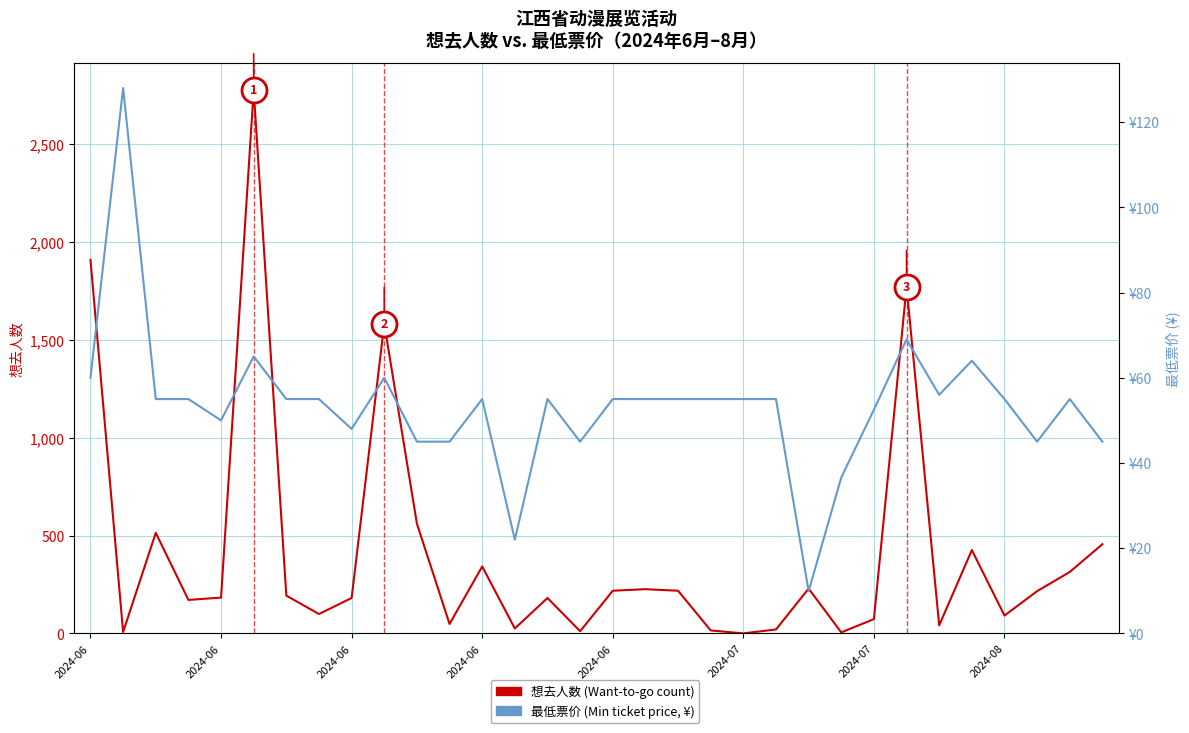

The 最低票价 (Min ticket price, ¥) series shows 37.5 at 20. True or false?

False